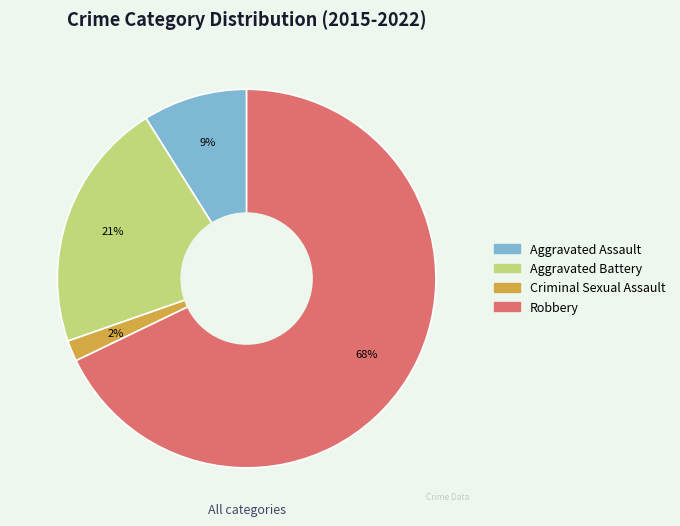

Do Aggravated Assault and Aggravated Battery together represent more than half of the pie?

No